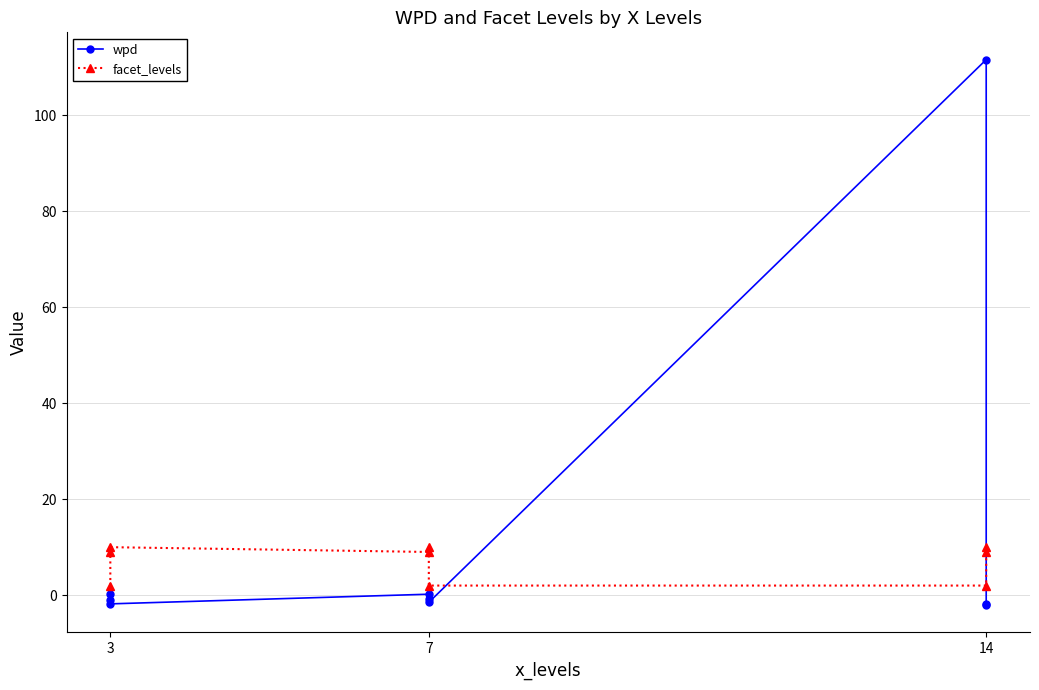

True or false: wpd and facet_levels intersect in this chart.

True